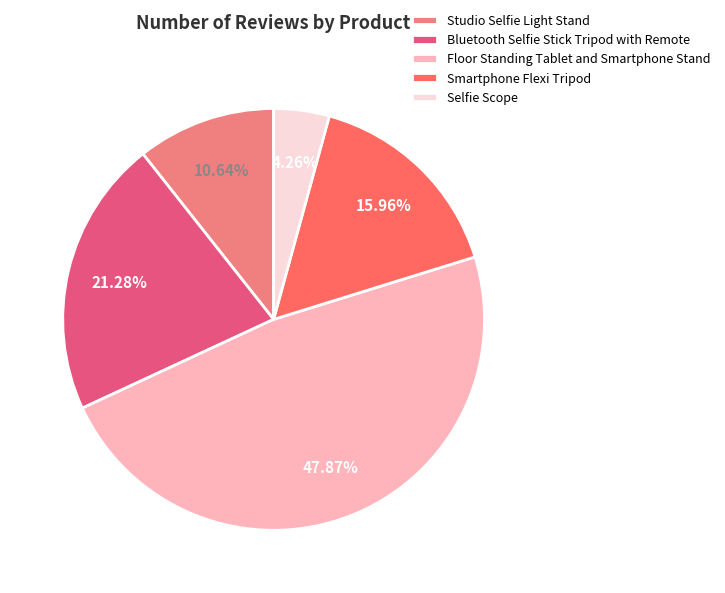

What percentage is NOT represented by Floor Standing Tablet and Smartphone Stand?

52.1%